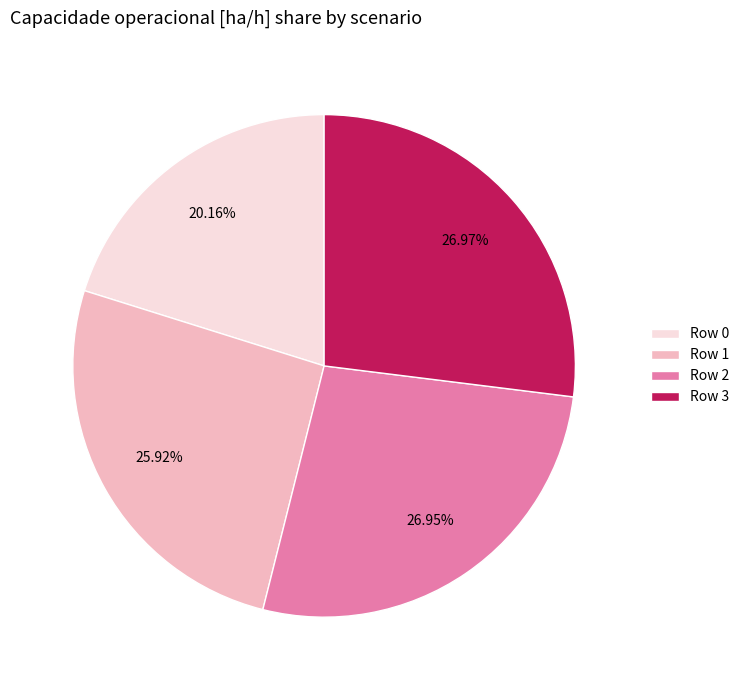

The Row 1 slice represents 13% of the pie. True or false?

False